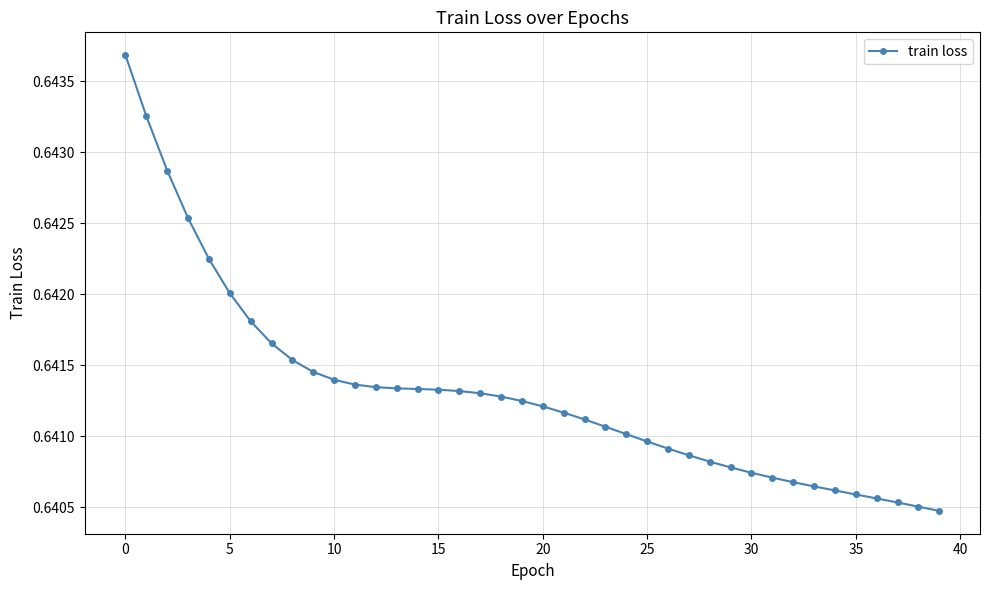

How many values are between 0 and 1?

40